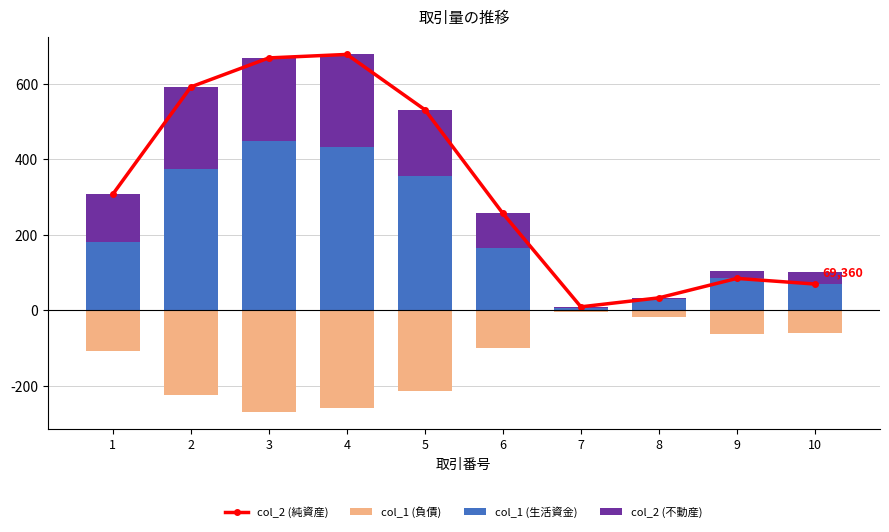

True or false: col_2 (純資産) has a value of 288784 at 4.

False